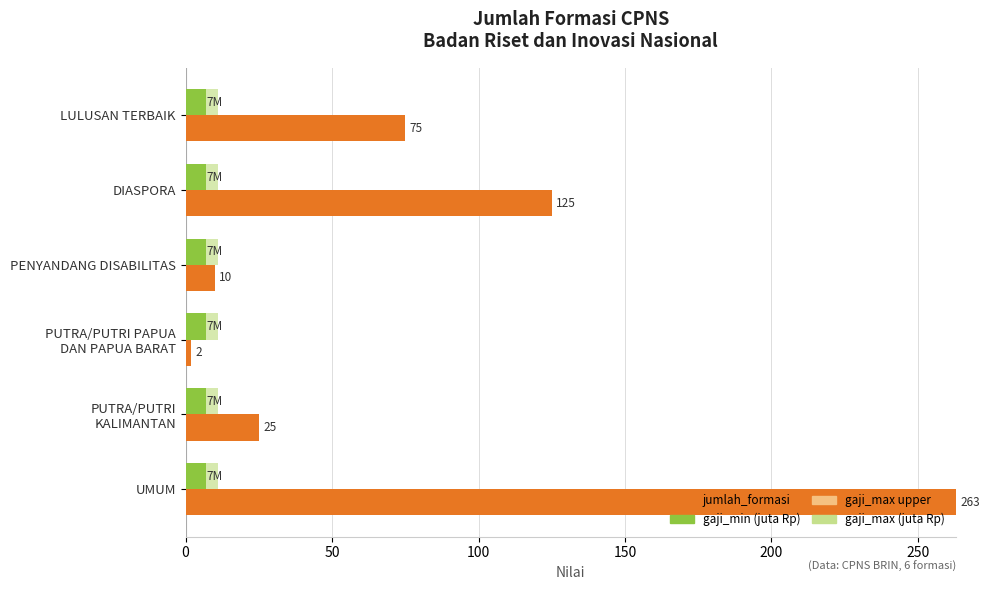

What is the difference between the highest and lowest values at LULUSAN TERBAIK?

68